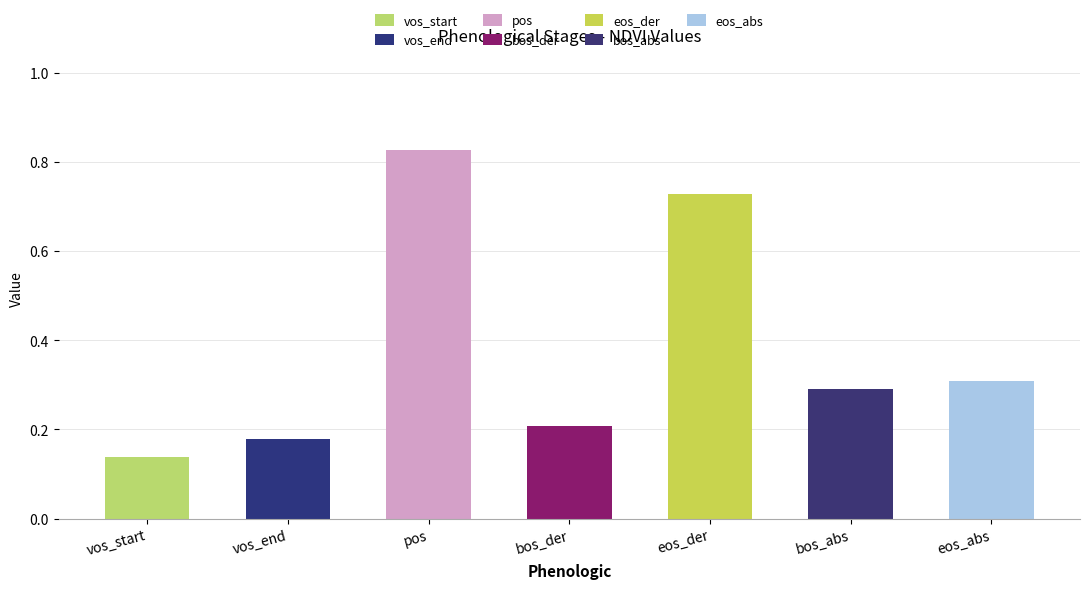

Rank the categories by value from highest to lowest.

pos, eos_der, eos_abs, bos_abs, bos_der, vos_end, vos_start